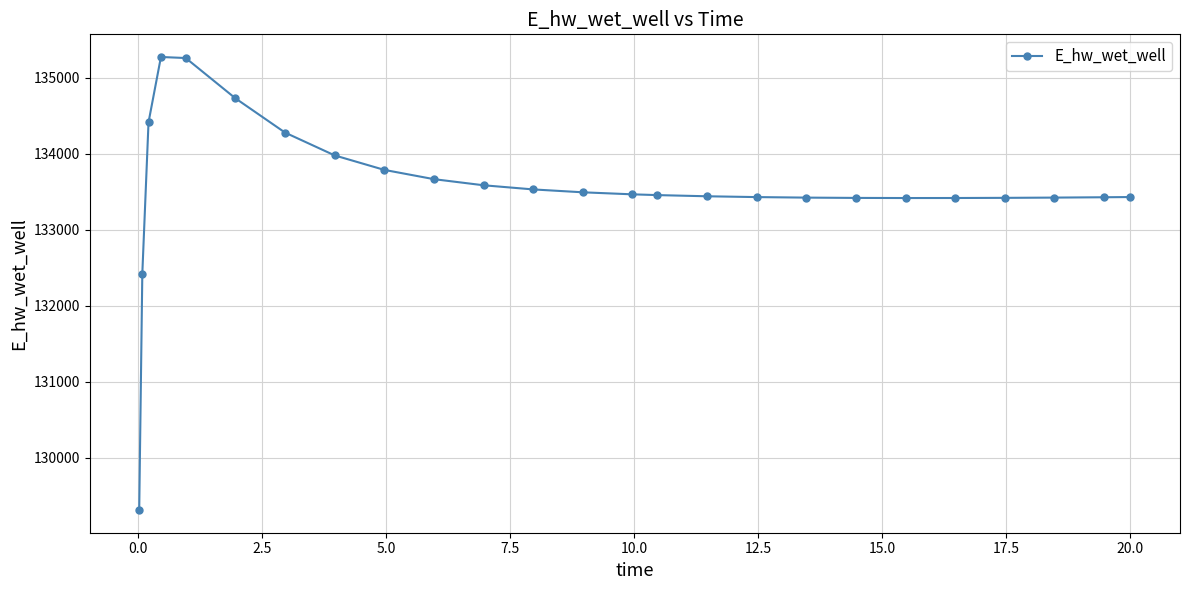

What is the average value?

133557.7